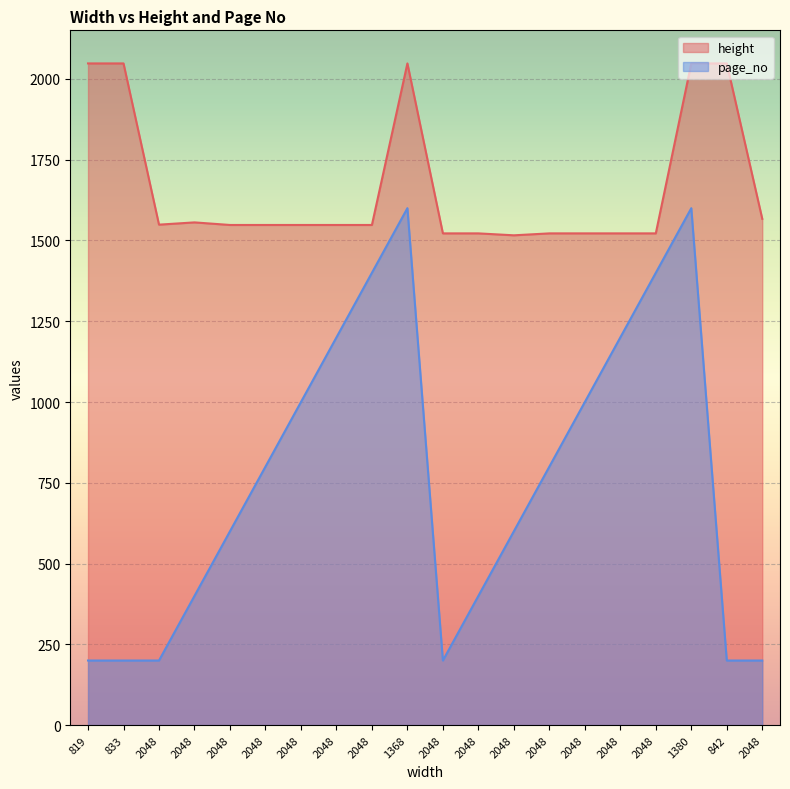

Reading left to right, extract all data points from this chart.

height: 819=2048	833=2048	2048=1549	2048=1556	2048=1548	2048=1548	2048=1548	2048=1548	2048=1548	1368=2048	2048=1522	2048=1522	2048=1516	2048=1522	2048=1522	2048=1522	2048=1522	1380=2048	842=2048	2048=1567
page_no: 819=200	833=200	2048=200	2048=400	2048=600	2048=800	2048=1000	2048=1200	2048=1400	1368=1600	2048=200	2048=400	2048=600	2048=800	2048=1000	2048=1200	2048=1400	1380=1600	842=200	2048=200